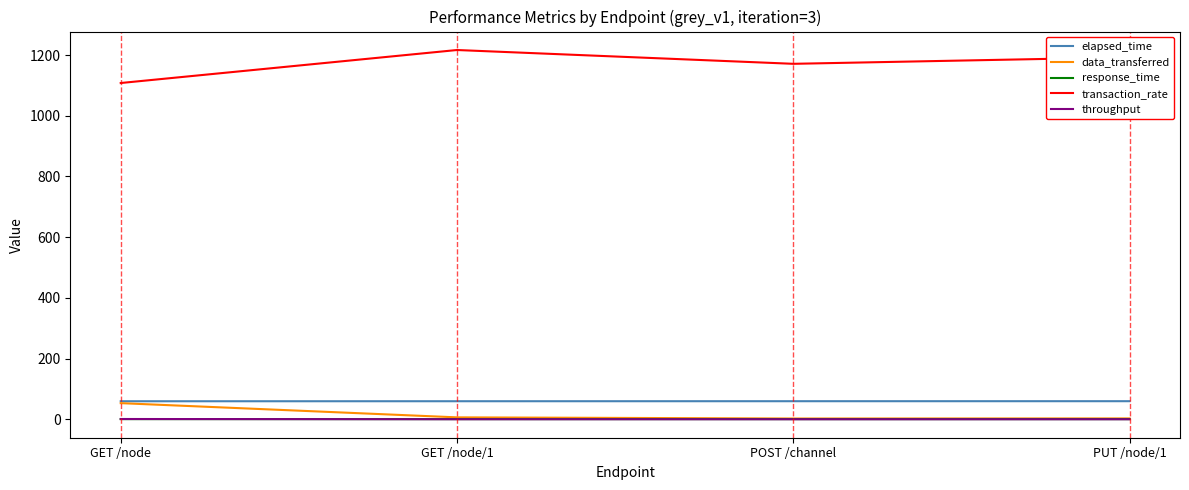

The value of transaction_rate at GET /node is 1863.8. True or false?

False